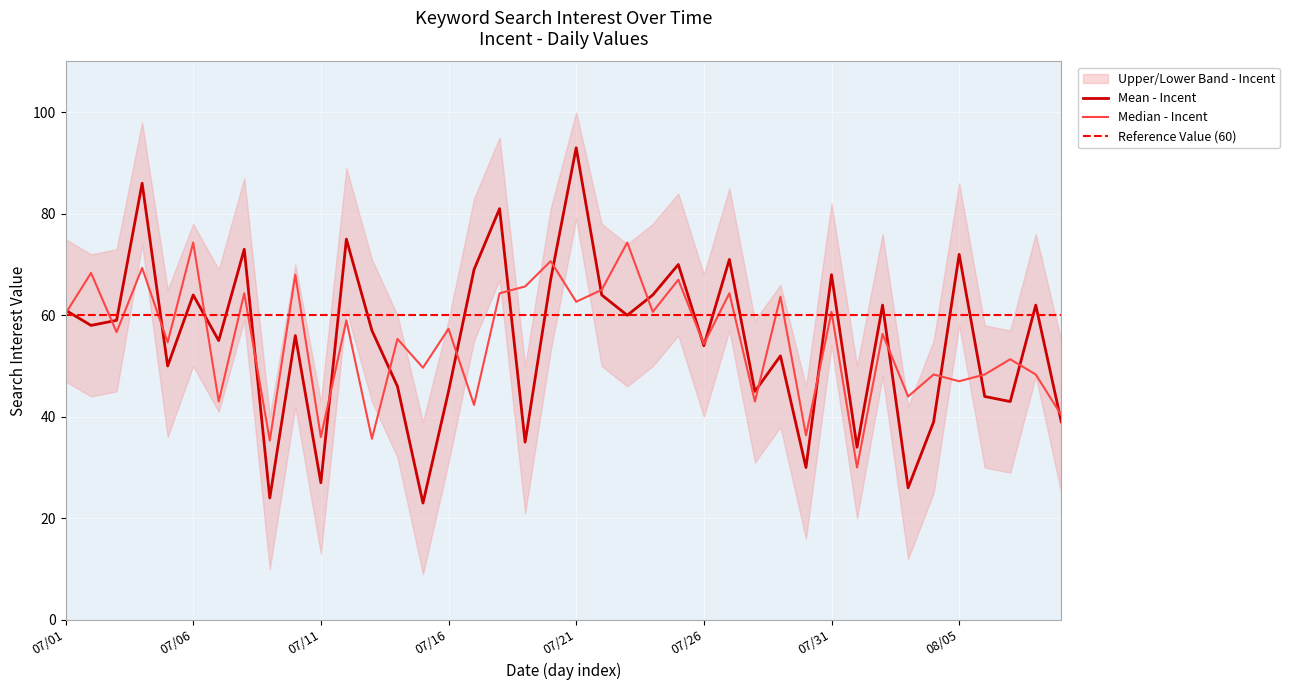

Is it true that the value at 2018/07/20 is 42?

False